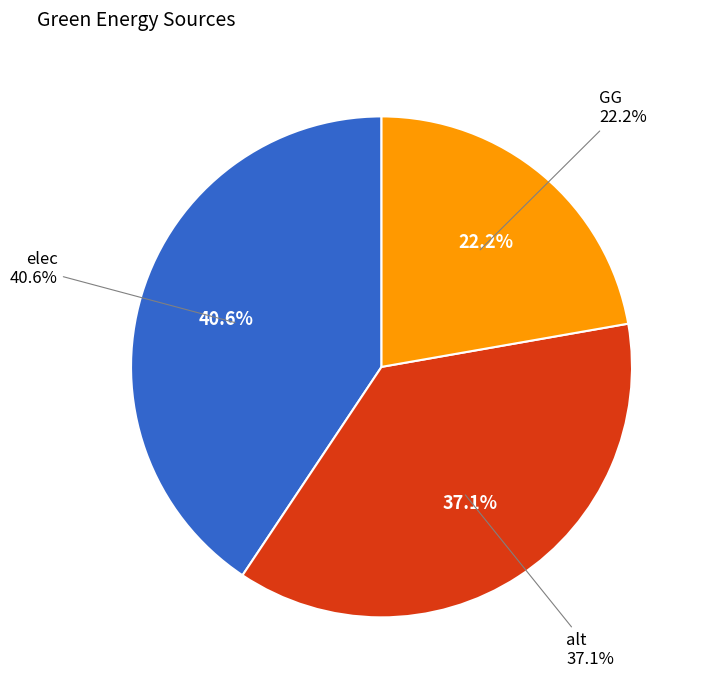

How many segments does this pie chart have?

3